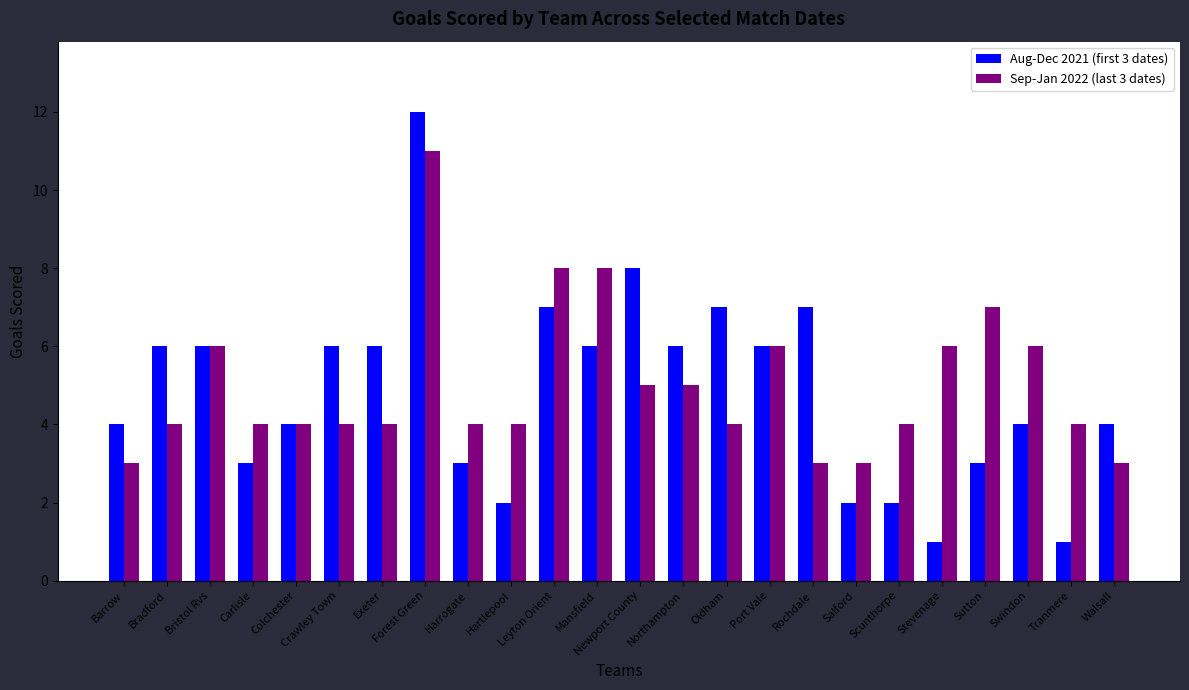

Rank the series by their maximum value, from highest to lowest.

Aug-Dec 2021 (first 3 dates), Sep-Jan 2022 (last 3 dates)